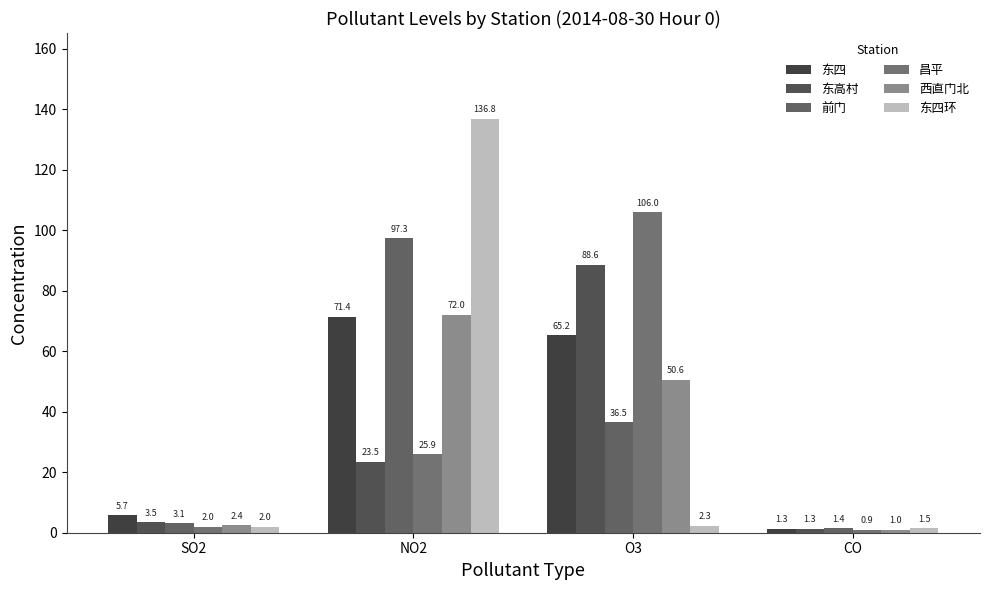

What is the total value across all series at SO2?

18.7